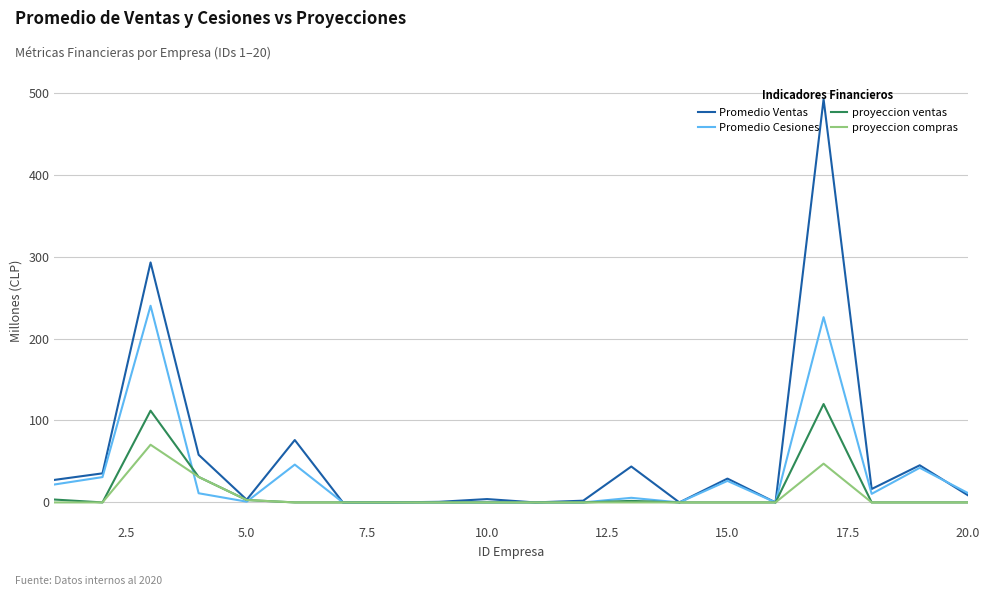

What is the maximum value shown in the chart?

492.2